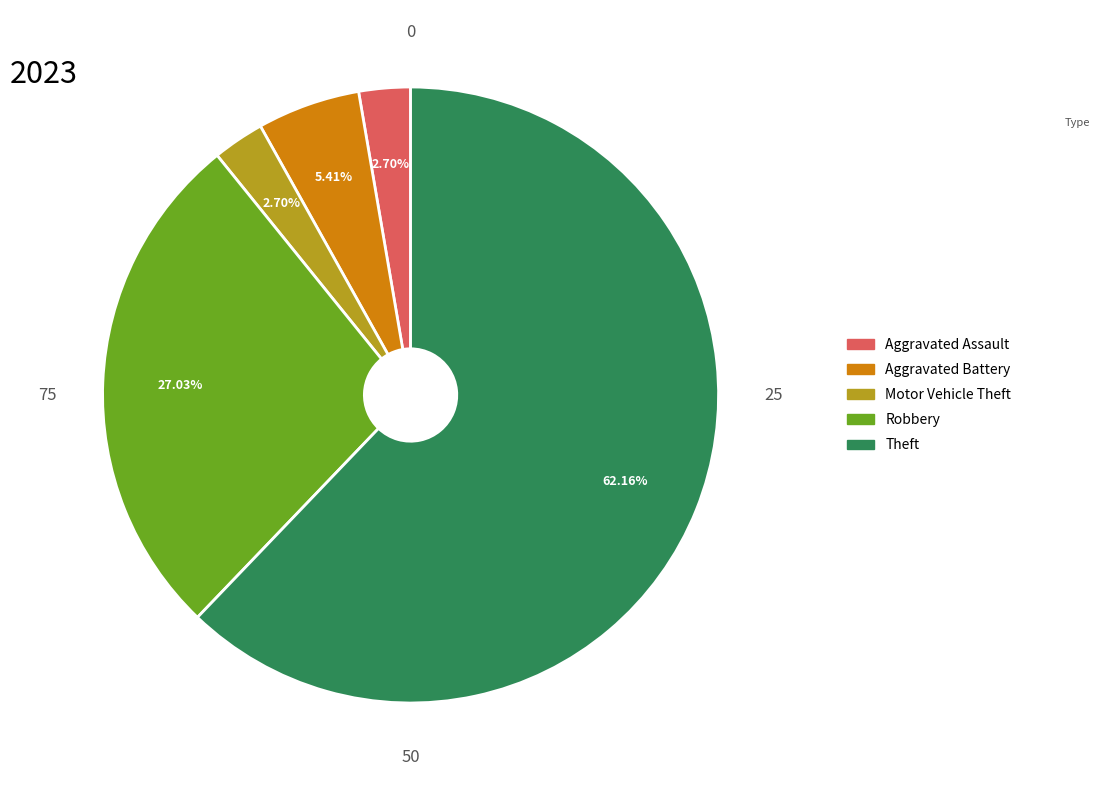

Which category has the biggest portion of the pie?

Theft